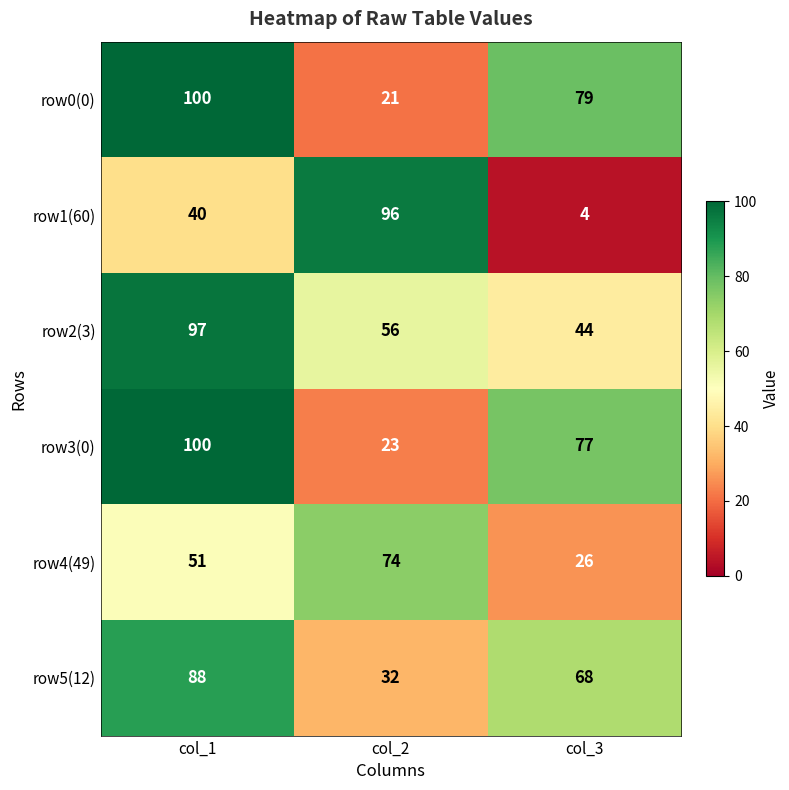

At which label does row0(0) first exceed 79?

col_1